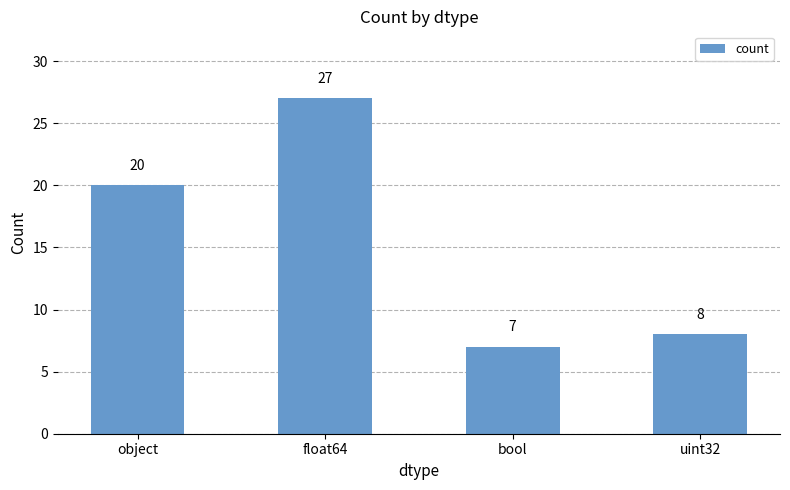

Is it true that the value at object is 20?

True